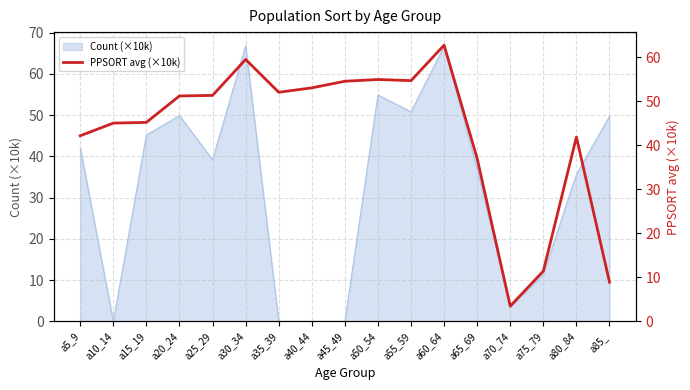

Does the chart display data point markers on the line(s)?

No